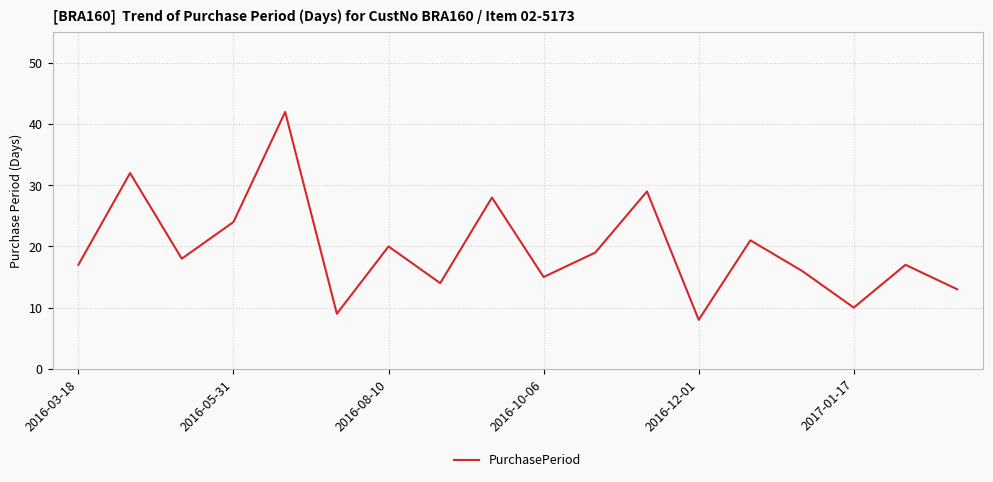

What is the difference between the maximum and minimum values?

34